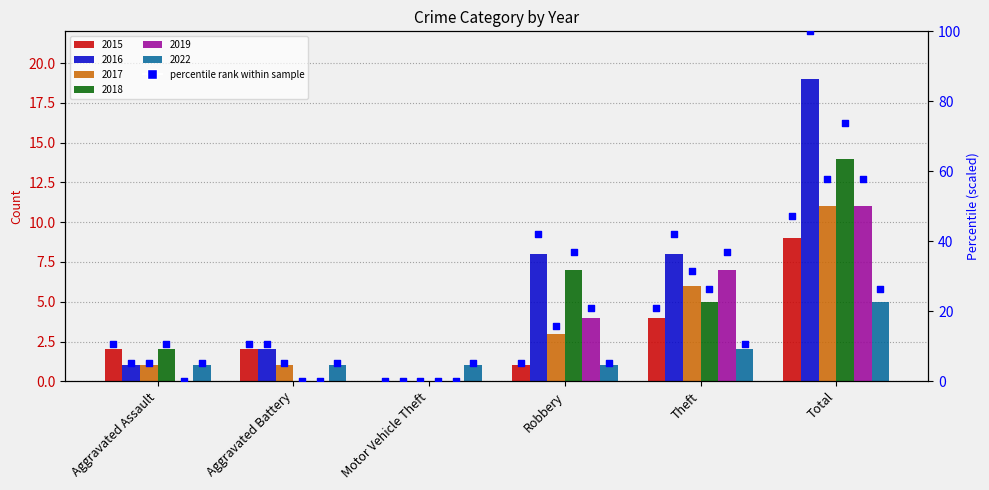

Which has a higher value, Aggravated Battery or Aggravated Assault?

Aggravated Battery